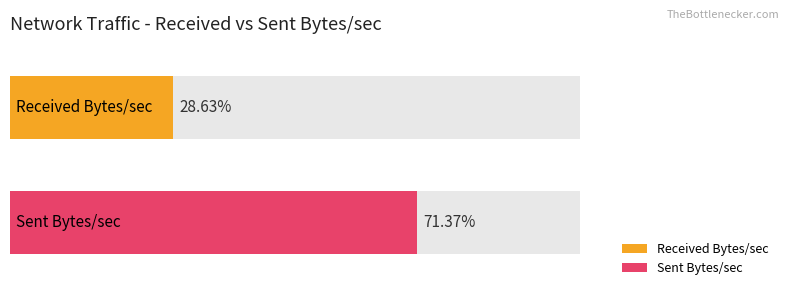

Rank the series by their maximum value, from highest to lowest.

sent_bytes_sec, received_bytes_sec